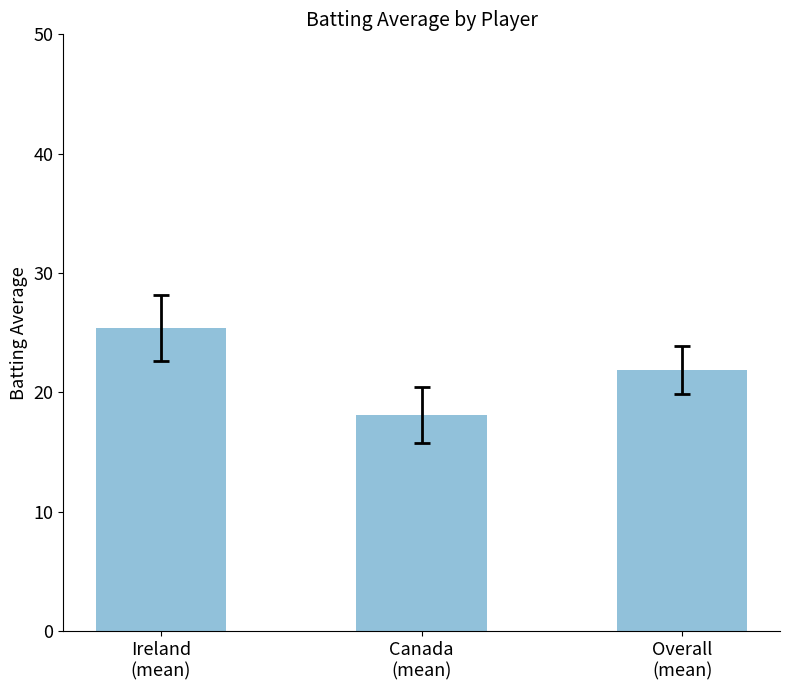

Rank the categories by value from highest to lowest.

Ireland
(mean), Overall
(mean), Canada
(mean)